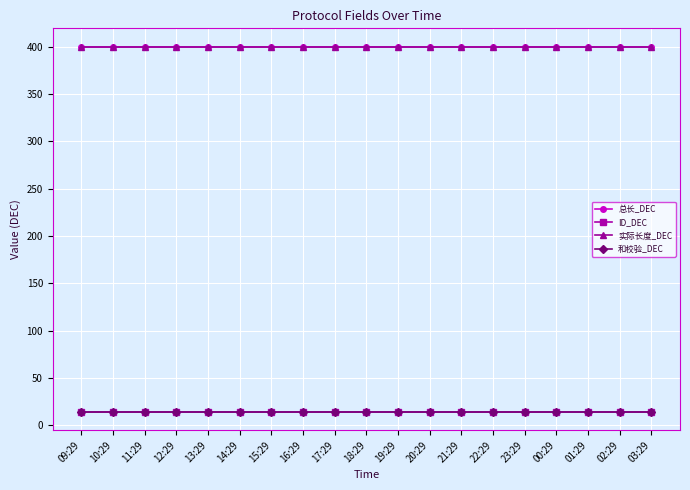

True or false: 总长_DEC and ID_DEC intersect in this chart.

False